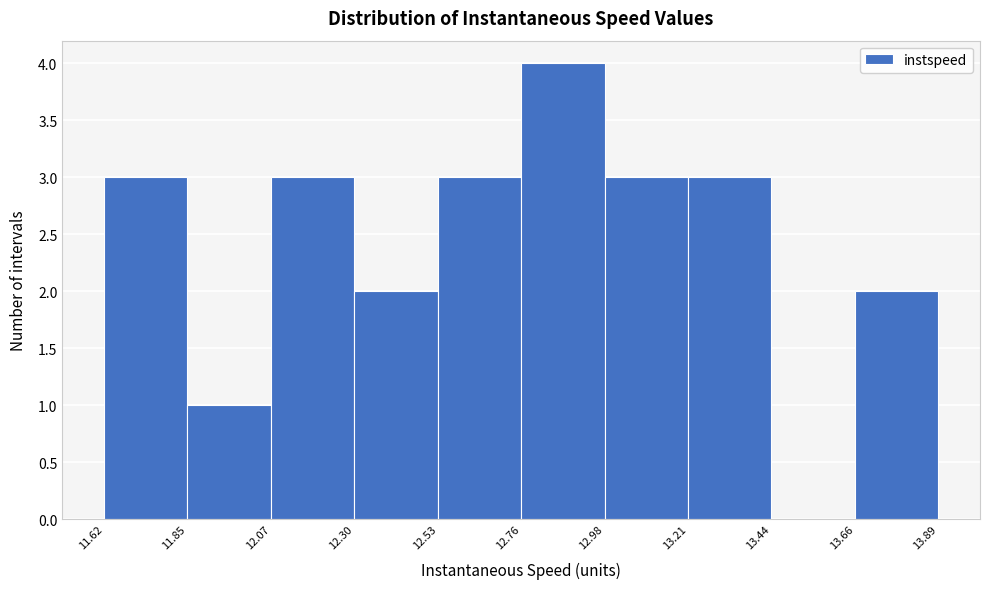

Reading left to right, list every bar in this chart as the range it spans on the x-axis followed by its height. The values are not printed on the chart, so give them approximately, as read against the axis.

11.62 to 11.85: 3
11.85 to 12.07: 1
12.07 to 12.30: 3
12.30 to 12.53: 2
12.53 to 12.76: 3
12.76 to 12.98: 4
12.98 to 13.21: 3
13.21 to 13.44: 3
13.44 to 13.66: 0
13.66 to 13.89: 2